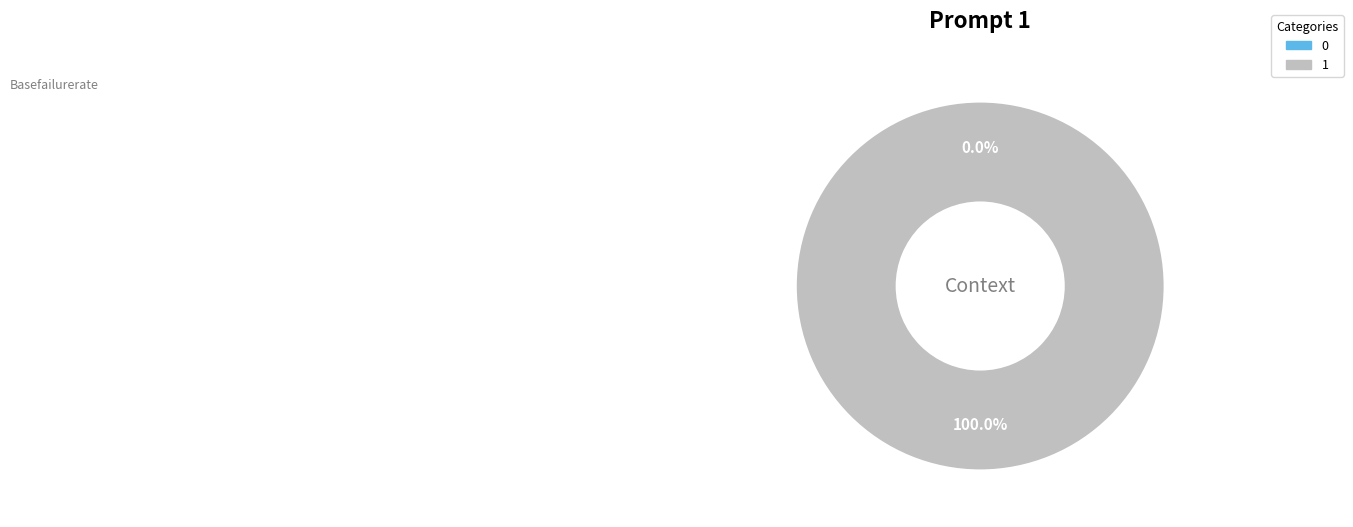

Rank the categories by value from lowest to highest.

0, 1